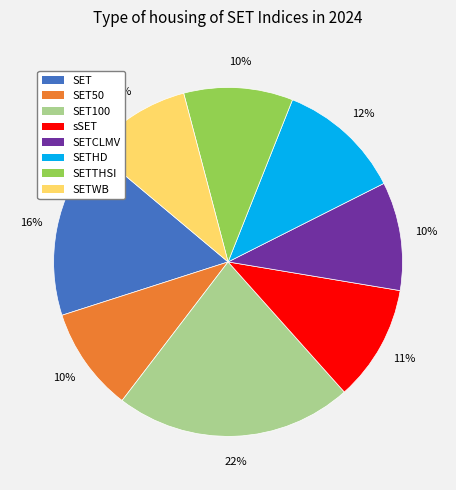

True or false: SET accounts for 16% of the total.

True